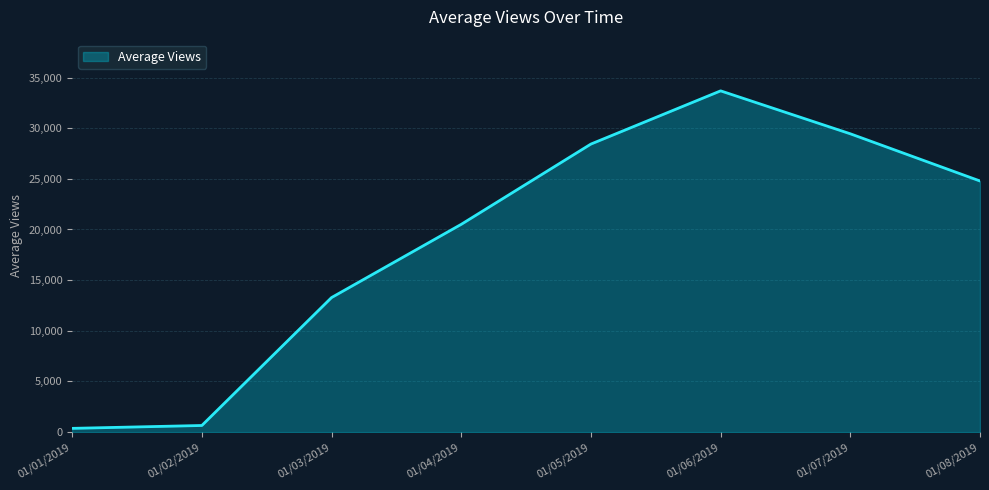

Approximately how many times larger is the value at 01/06/2019 compared to 01/01/2019?

90.8